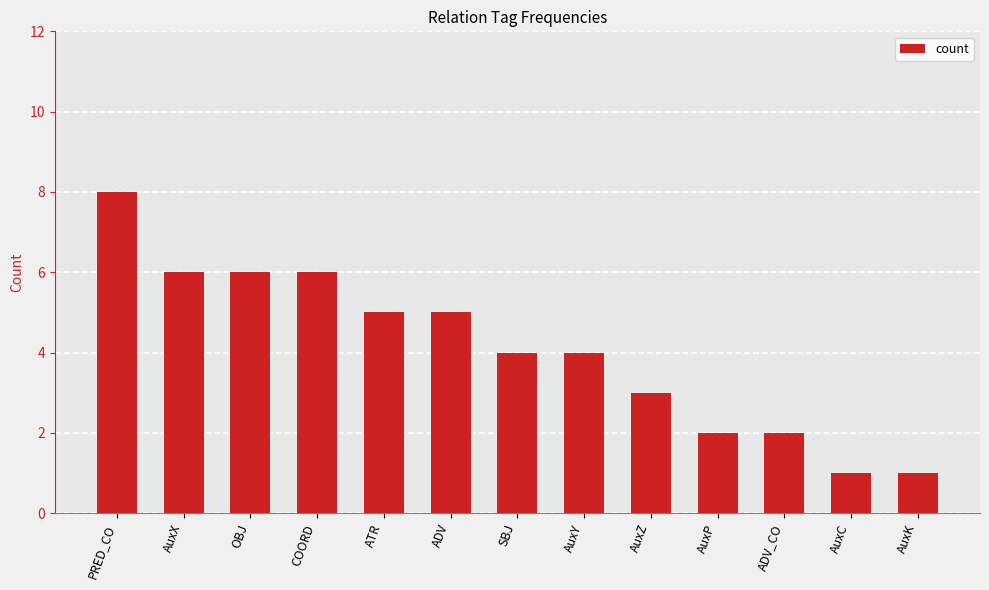

What is the label of the 1st bar from the left?

PRED_CO